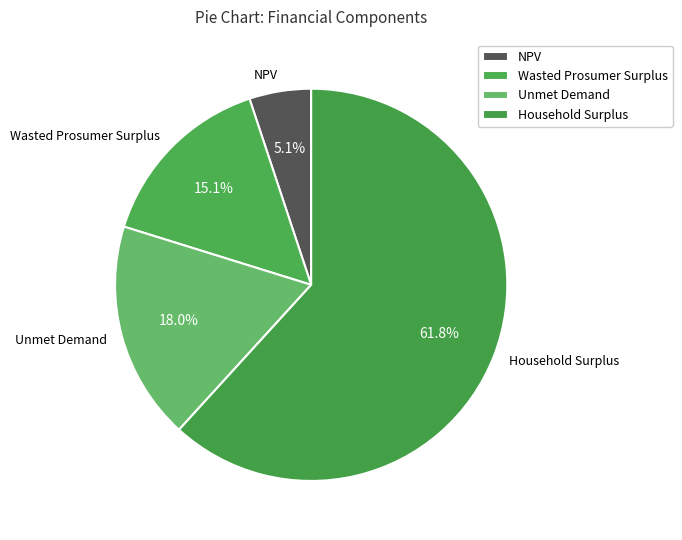

What is the total percentage of NPV and Unmet Demand?

23.1%